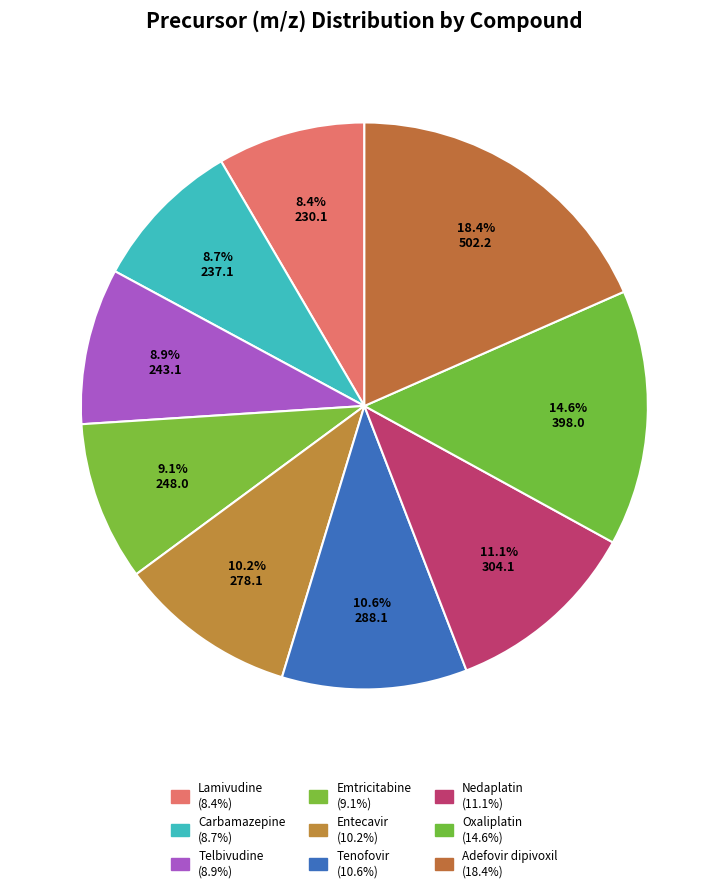

How many segments does this pie chart have?

9